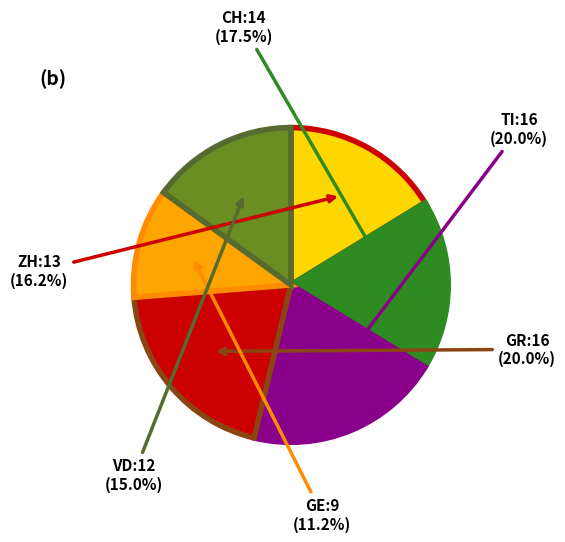

Count the number of slices in the pie.

6